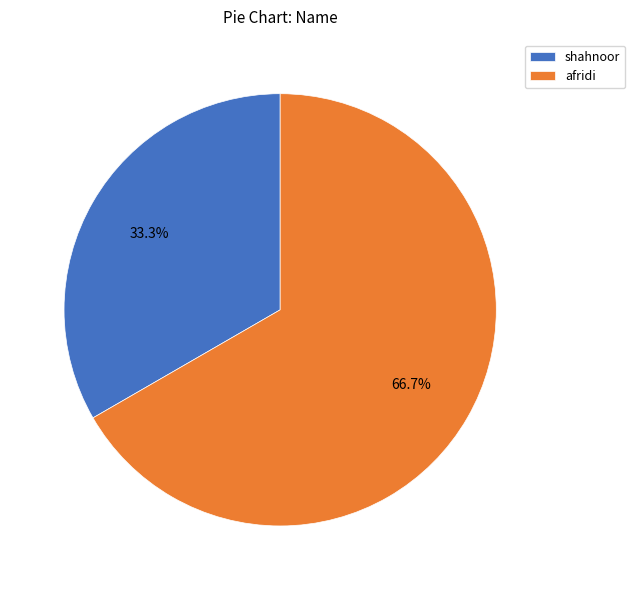

Is it true that shahnoor is 33% of the pie?

True